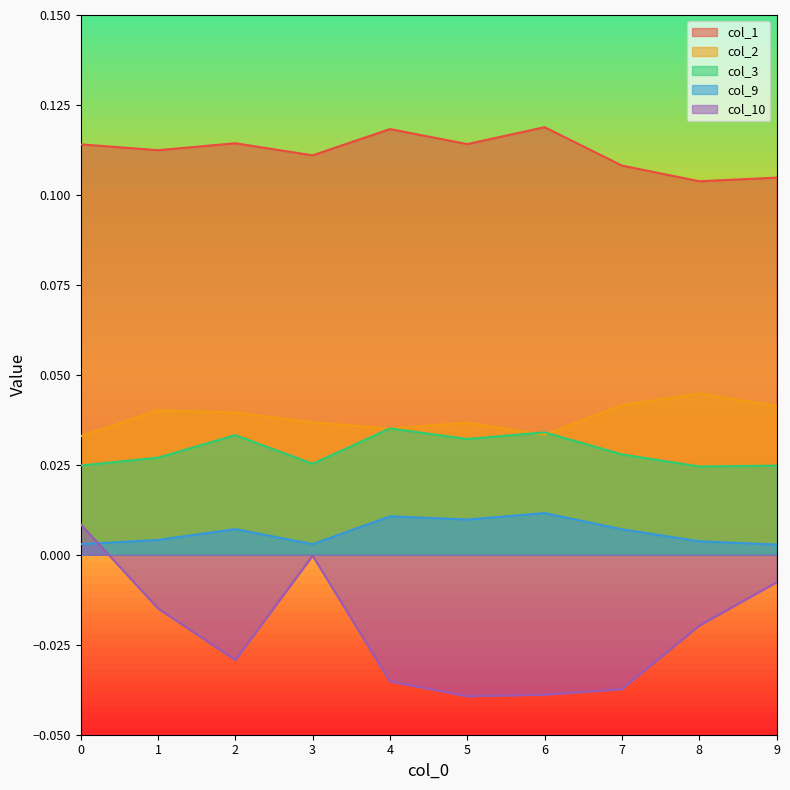

True or false: col_10 has more than 1 interior local peaks.

False